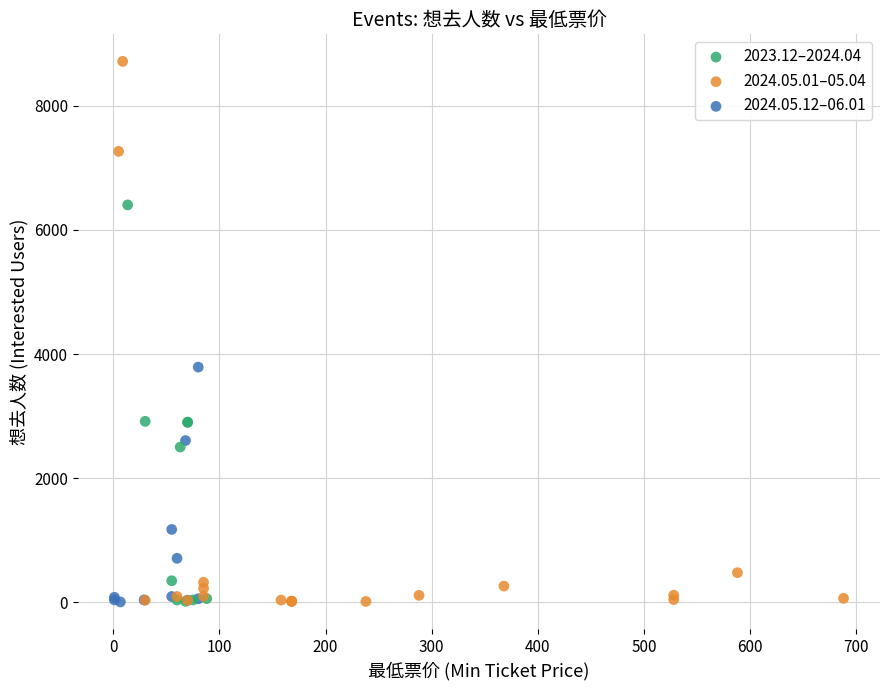

Which series contains the highest Y value?

2024.05.01–05.04